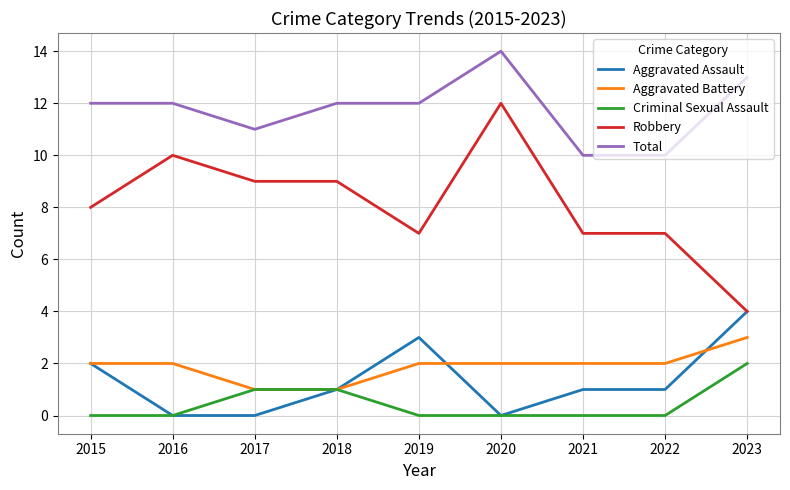

At which category is the sum across all series the highest?

2020